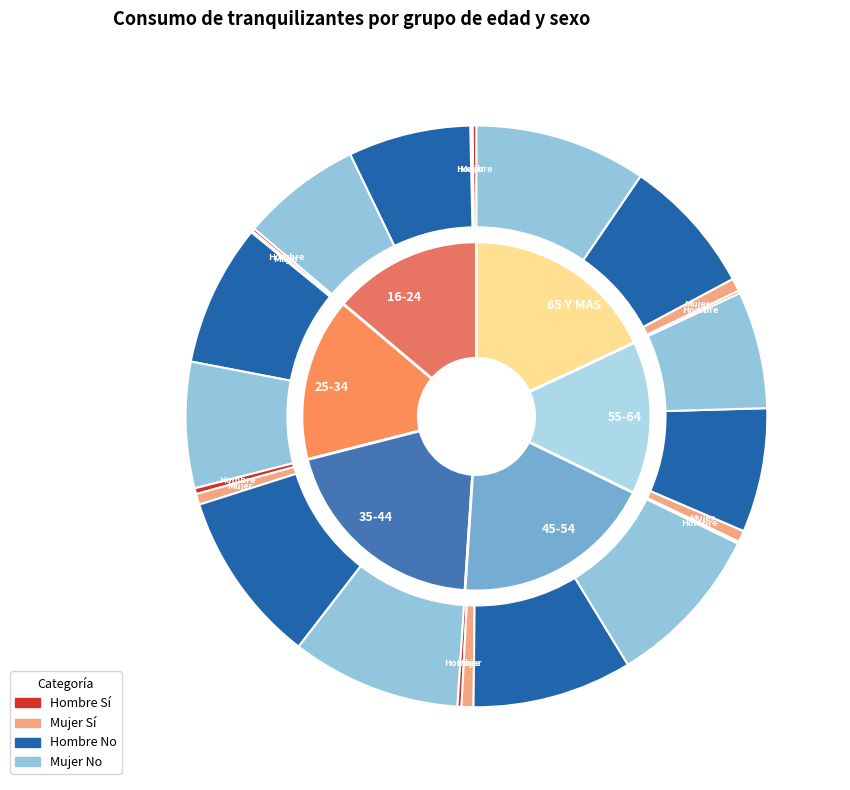

Does 55-64 account for over 50% of the chart?

No